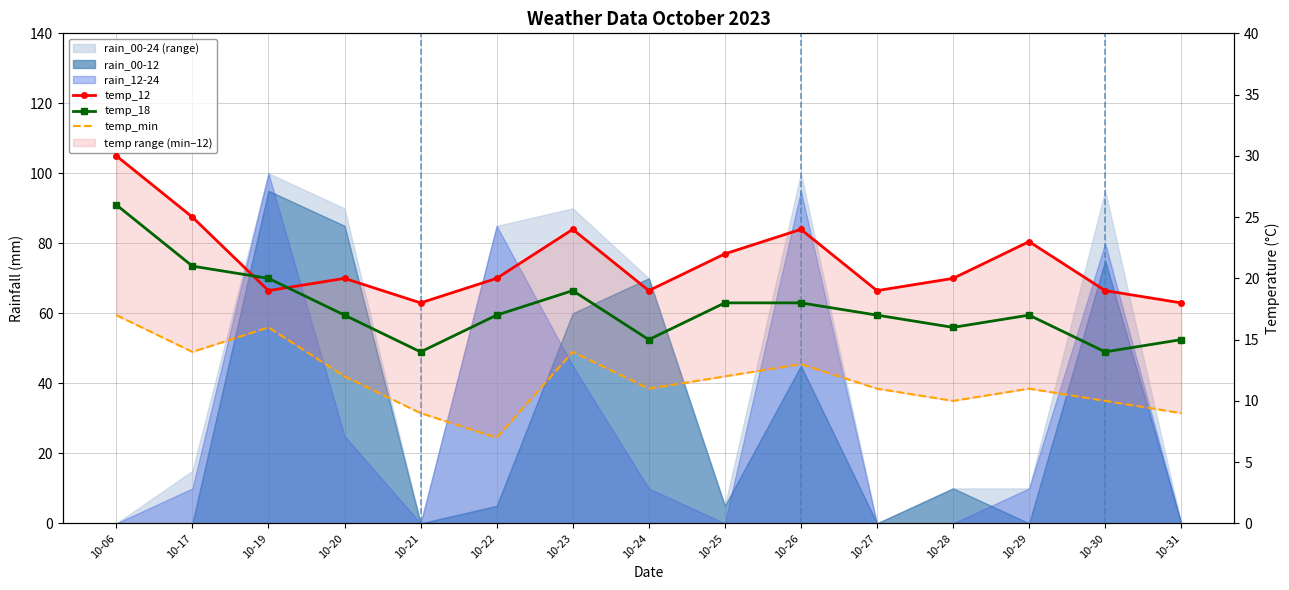

Which has a higher value, 10-19 or 10-22?

10-22